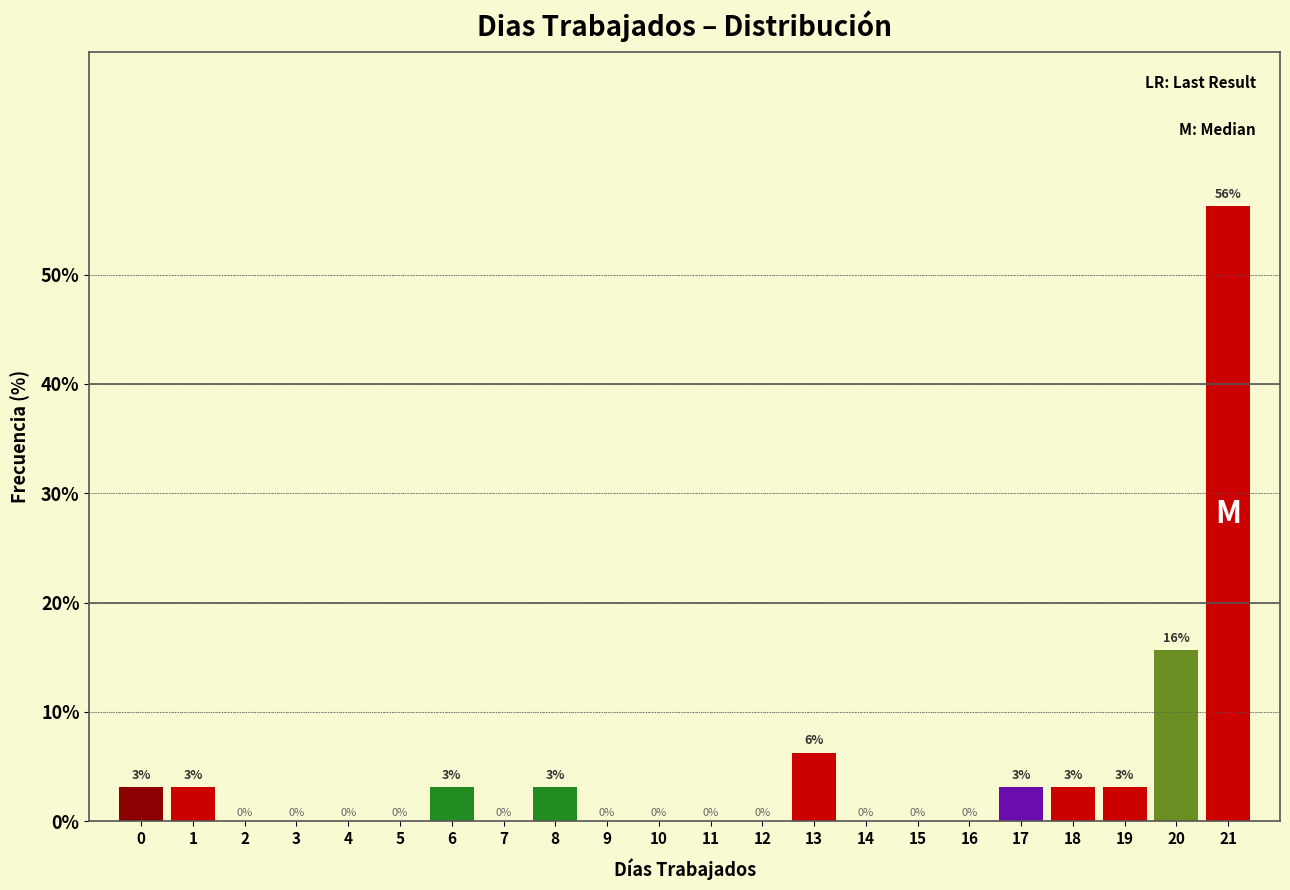

Which range on the x-axis has the tallest bar?

20.5 to 21.5